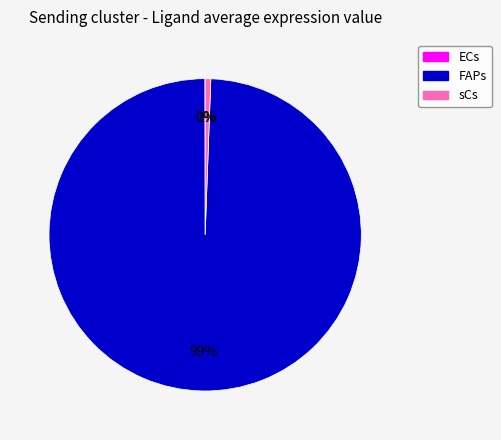

To the nearest percent, what is the difference between the largest and smallest slice percentages?

99%